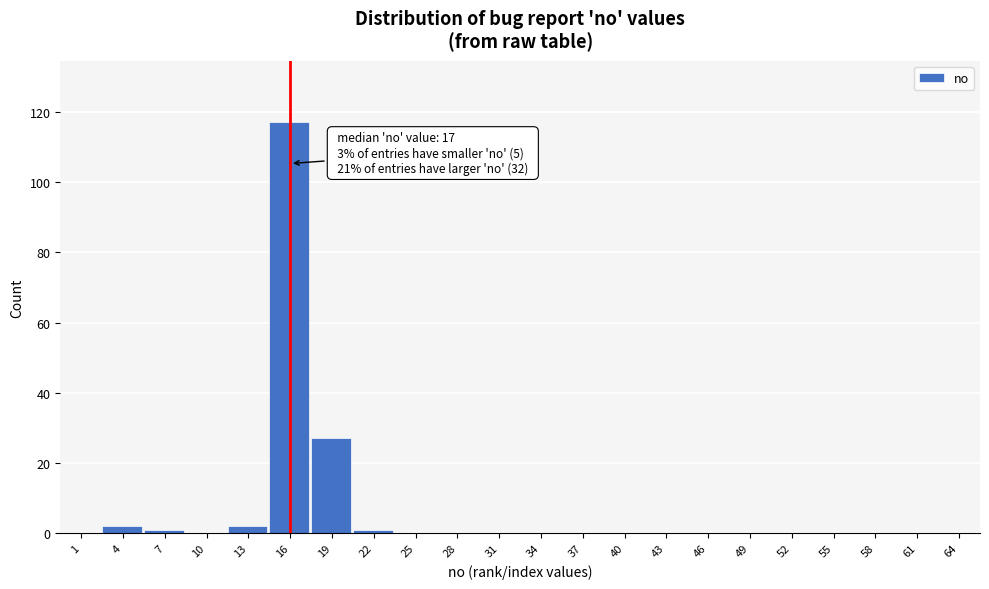

Reading left to right, transcribe all the data shown in this chart.

1=0	4=2	7=1	10=0	13=2	16=117	19=27	22=1	25=0	28=0	31=0	34=0	37=0	40=0	43=0	46=0	49=0	52=0	55=0	58=0	61=0	64=0